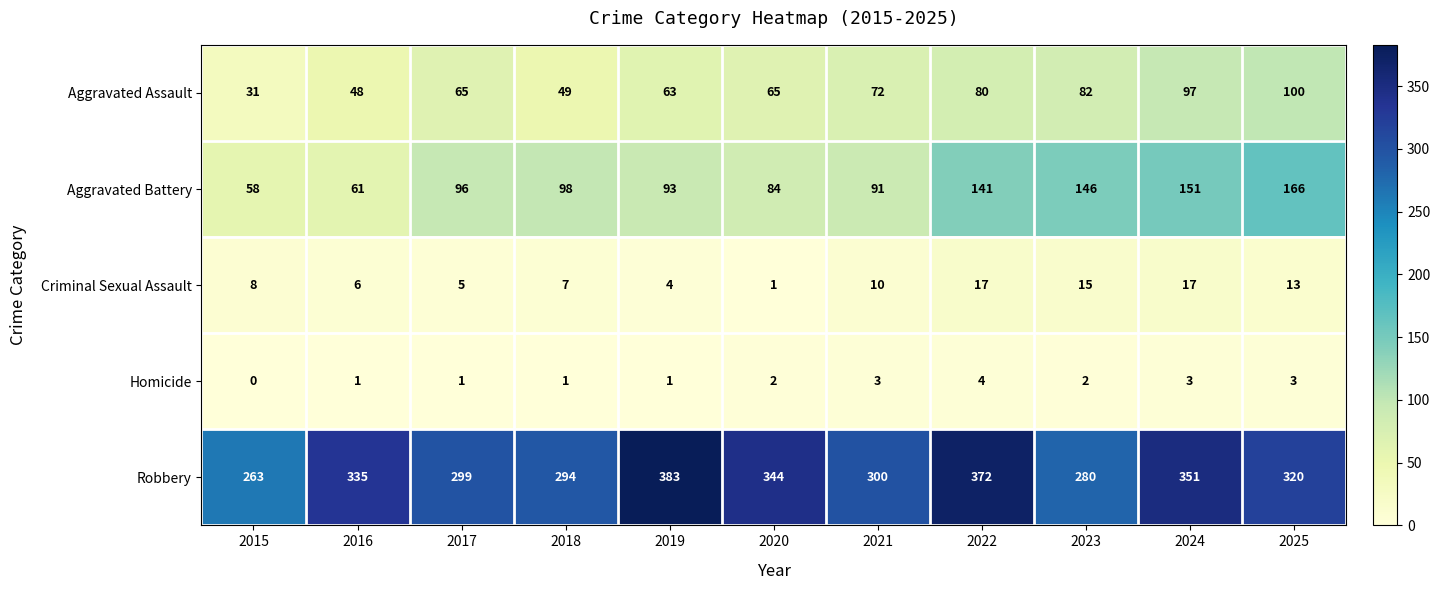

Read the Aggravated Battery value at 2022, to the nearest 10.

140